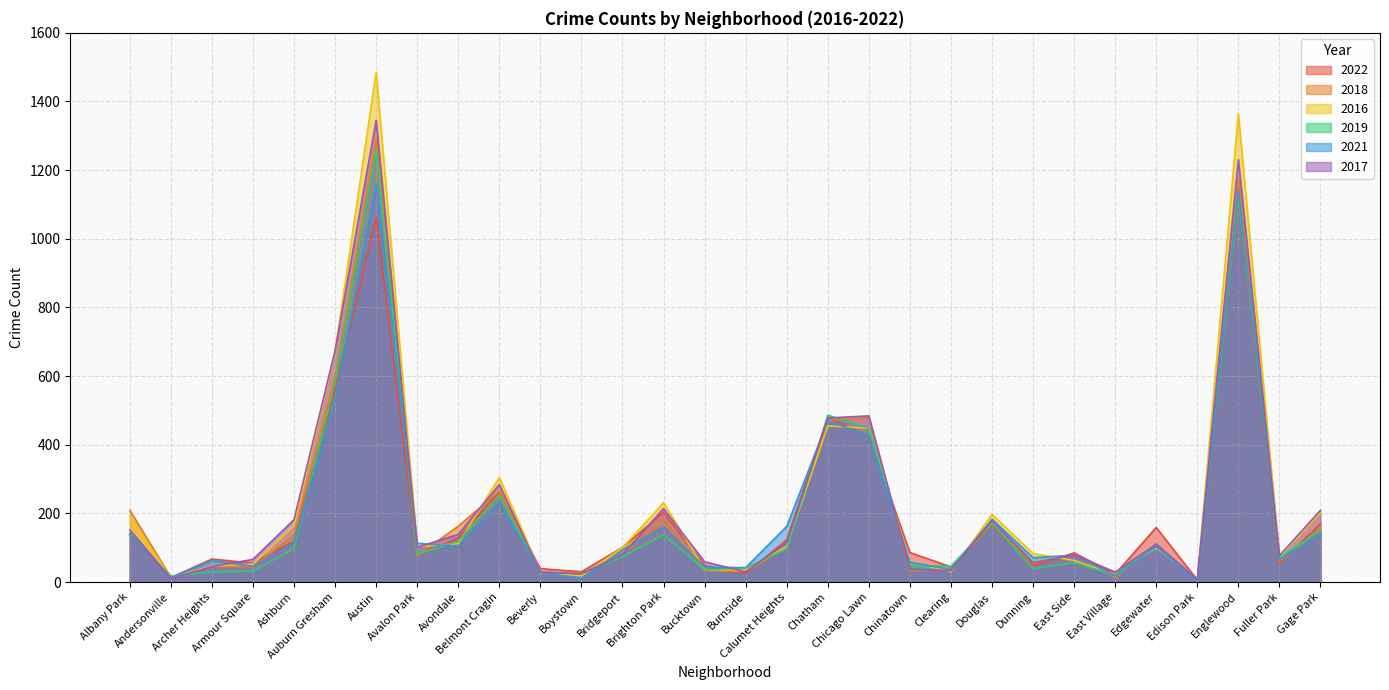

Does the chart display data point markers on the line(s)?

No